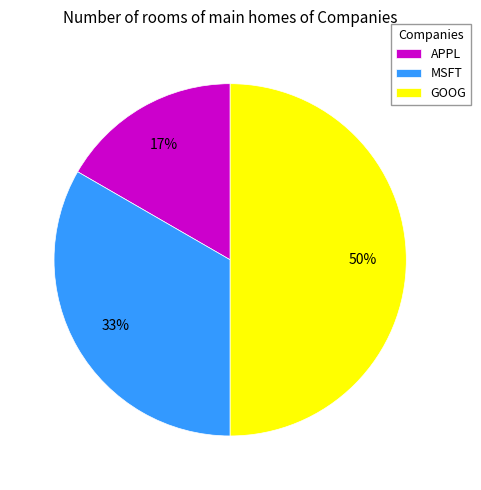

To the nearest percent, what portion does APPL represent?

17%